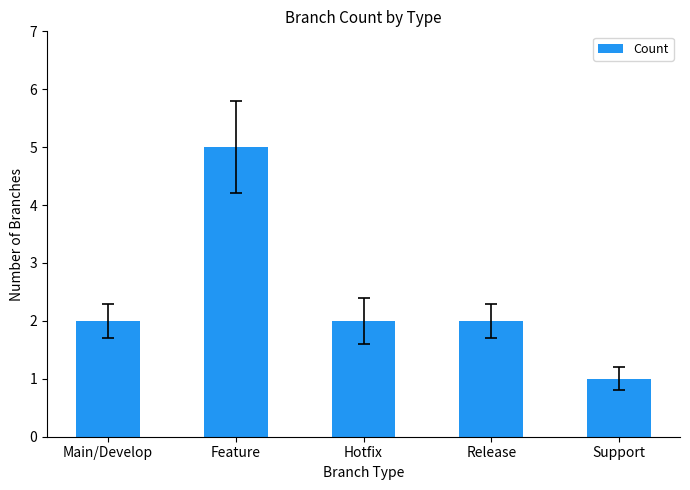

Which has a higher value, Support or Hotfix?

Hotfix